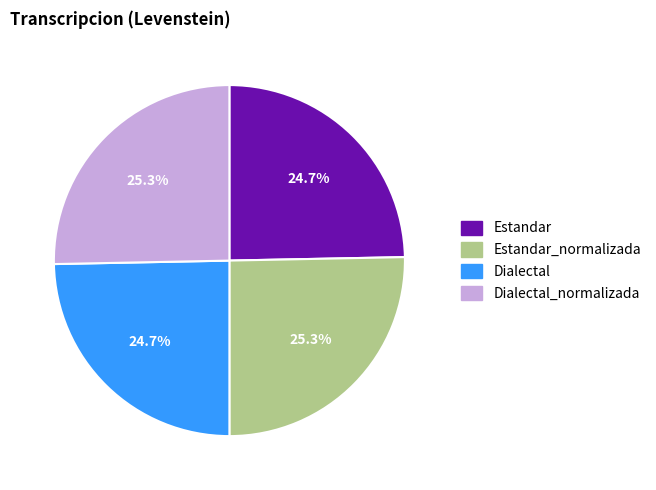

What is the total percentage of Dialectal_normalizada and Estandar?

50.0%